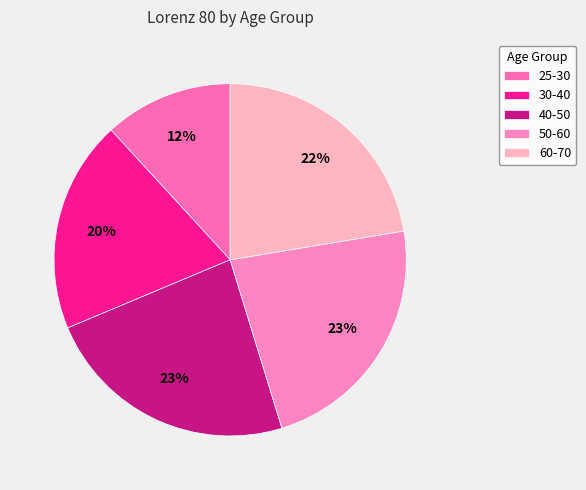

What percentage do 30-40 and 50-60 together represent?

42.4%